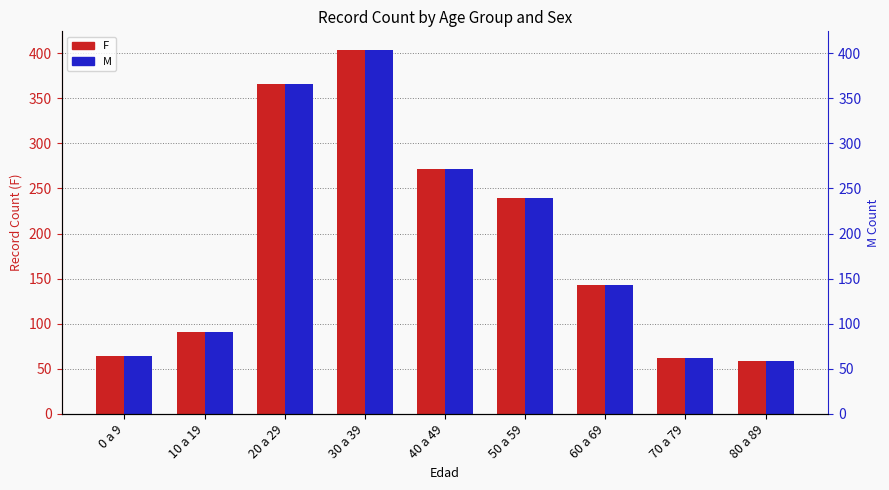

What is the label of the 9th bar from the left?

80 a 89